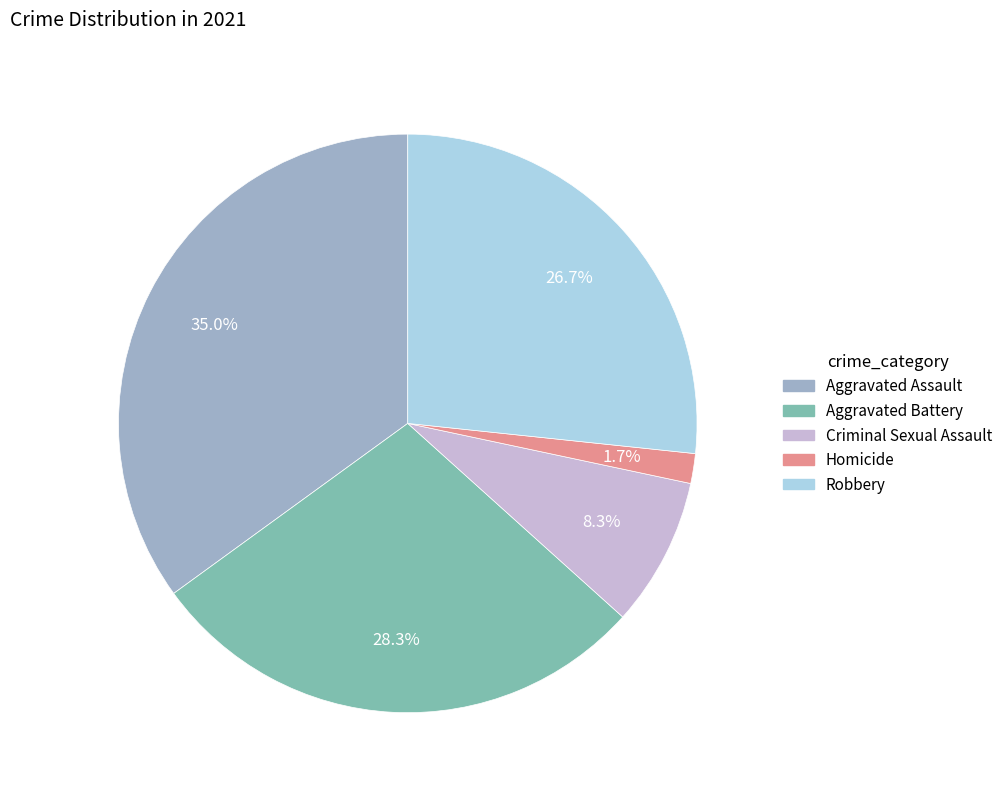

Which slice is the largest?

Aggravated Assault